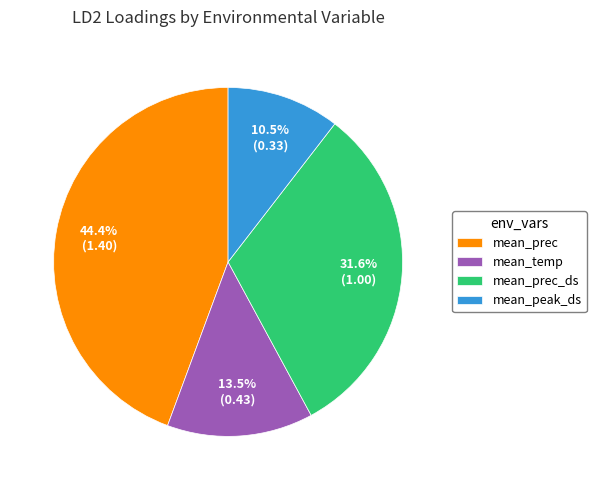

To the nearest percent, what is the average slice percentage?

25%